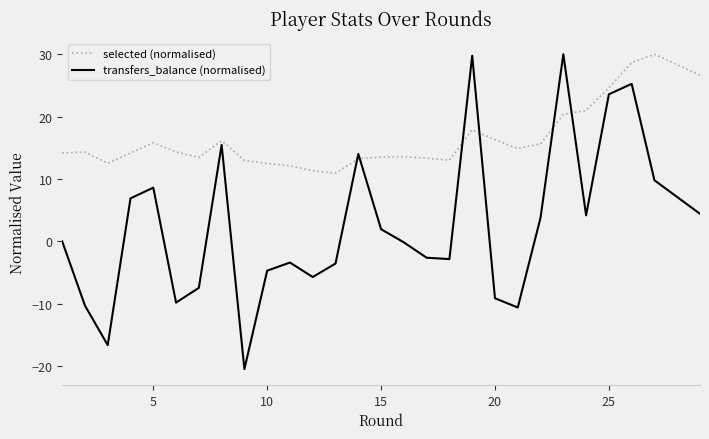

What is the maximum value for selected (normalised)?

30.0